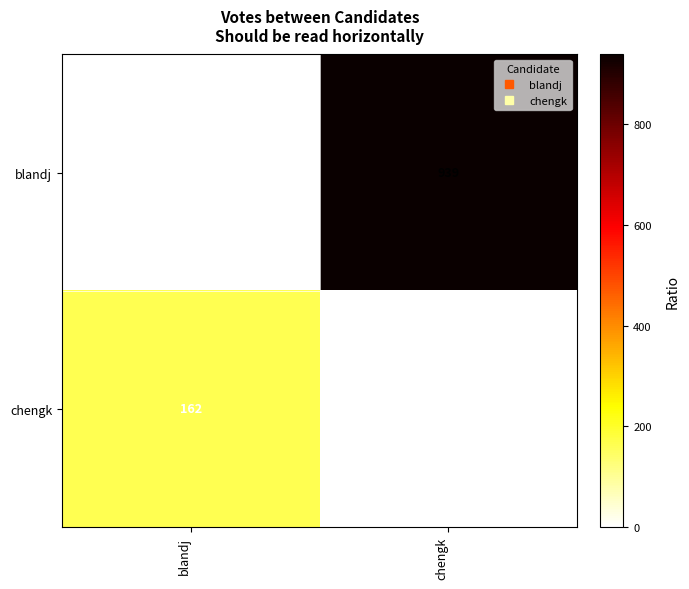

Rank the series by their average value, from lowest to highest.

chengk, blandj